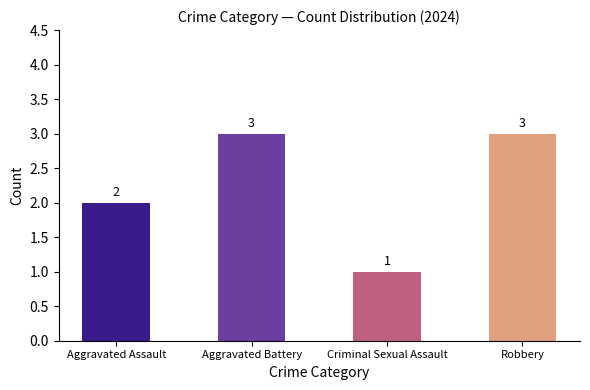

The value at Aggravated Battery is 3. True or false?

True